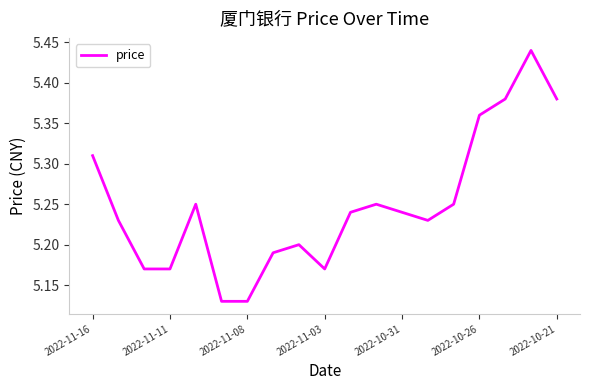

True or false: there are more than 2 points higher than both neighbors.

True